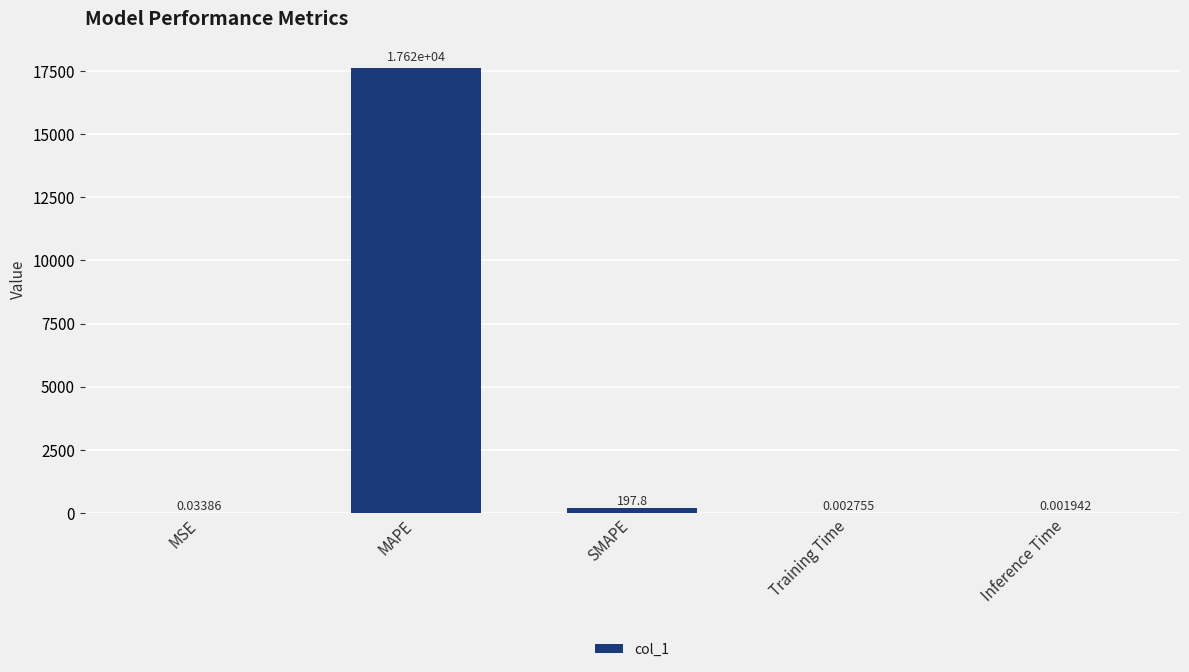

Which label corresponds to the largest value in the chart?

MAPE